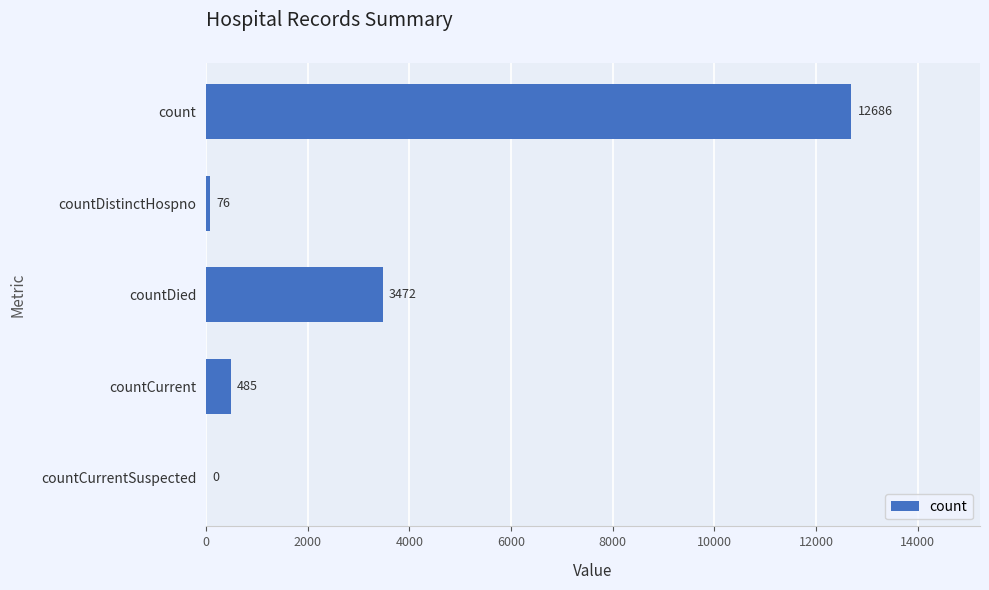

Between countDied and countCurrent, which is larger?

countDied